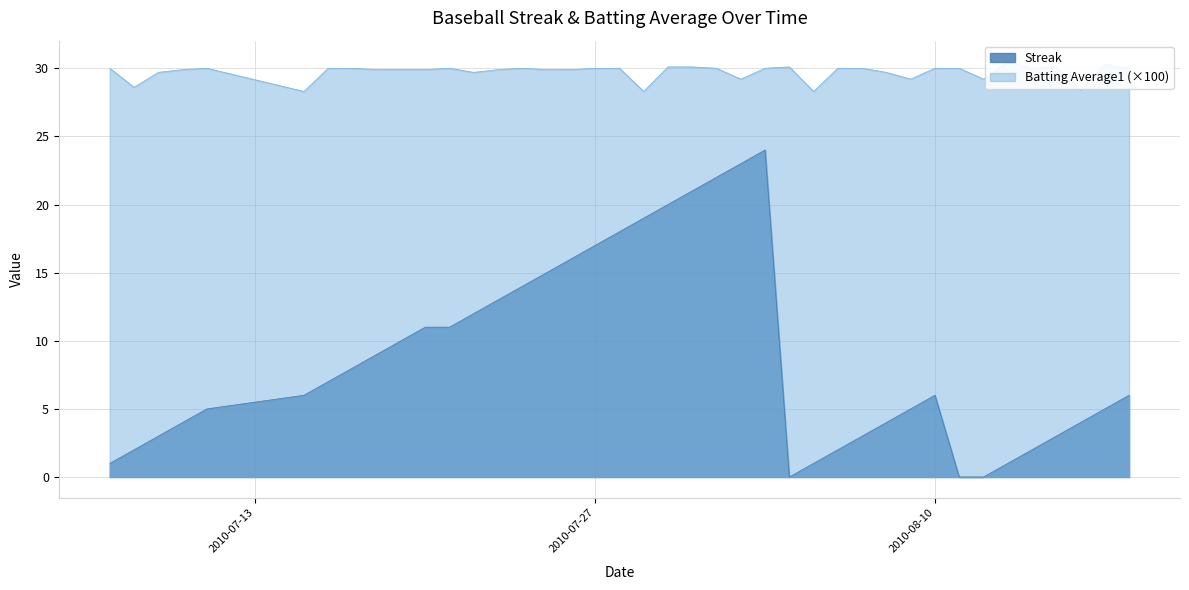

True or false: Streak and Batting Average1 intersect in this chart.

False